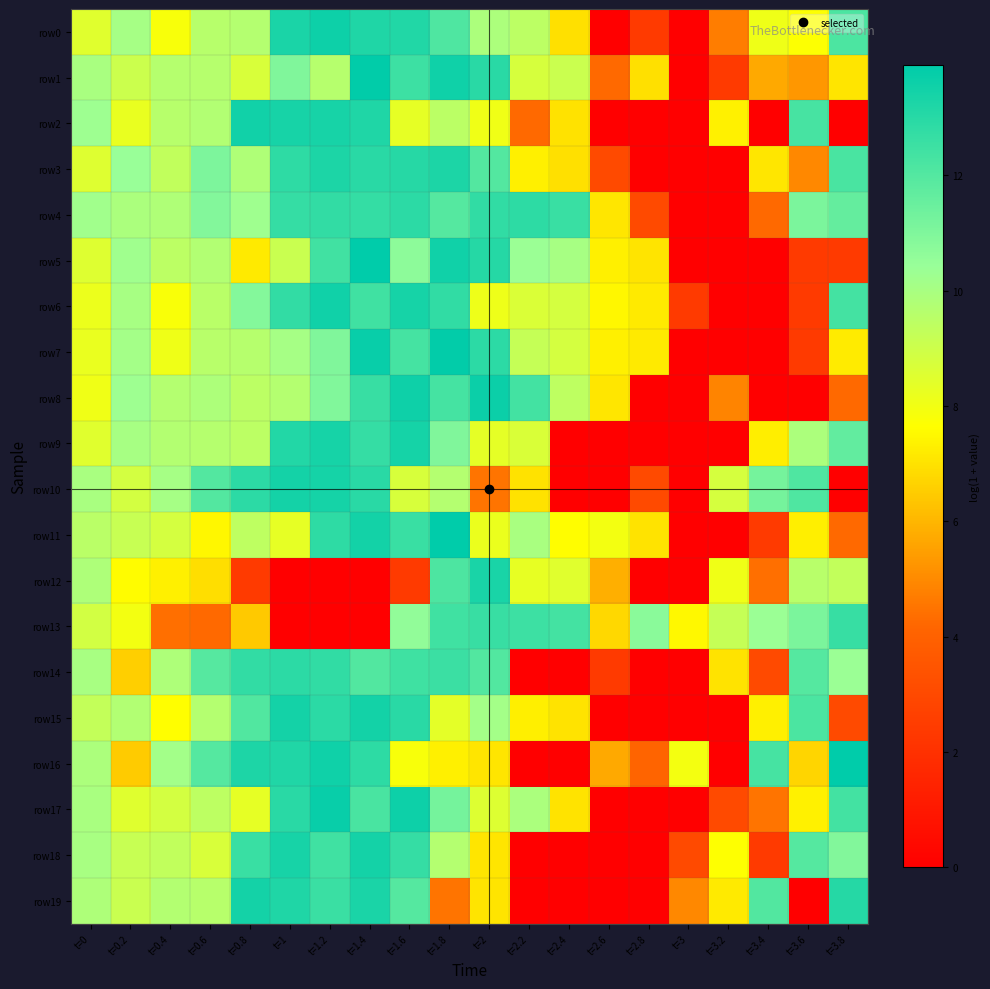

At t=1.4, list the series in order from smallest to largest.

row12, row13, row14, row17, row6, row8, row9, row4, row16, row3, row10, row2, row0, row19, row18, row15, row11, row7, row1, row5